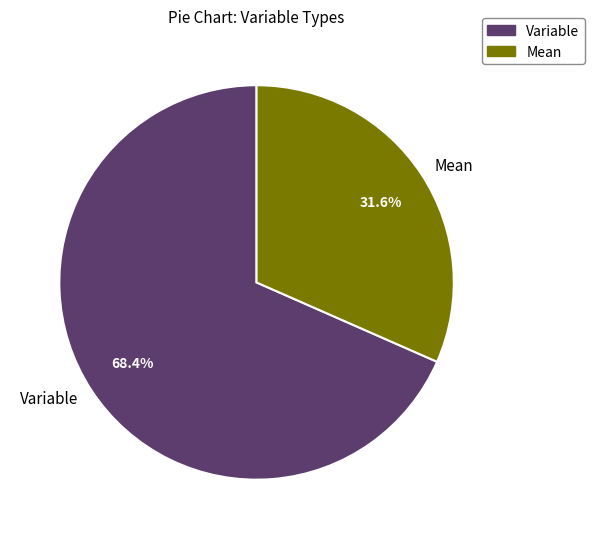

Count the number of slices in the pie.

2